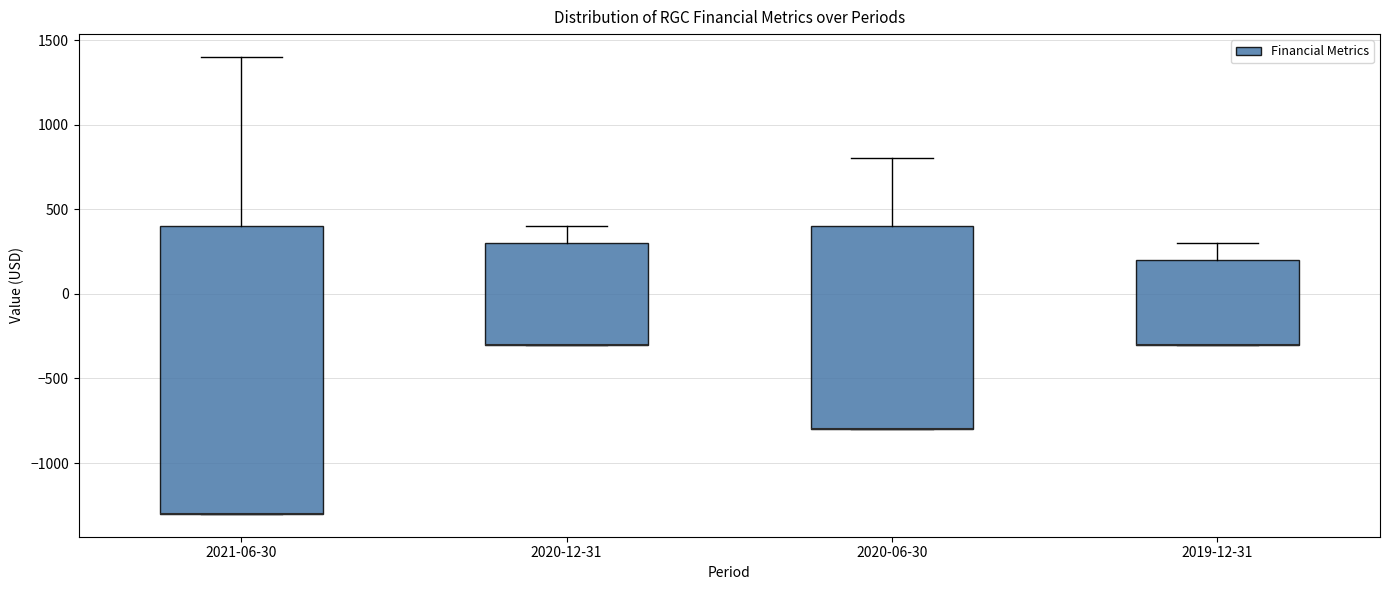

Reading left to right, transcribe this box plot: for each box, give where its median line is, the range the box spans, and where its two whiskers end, as read against the y-axis. The values are not printed on the chart, so give them approximately, as read against the axis.

2021-06-30: median -1300 (drawn on the box's lower edge), box -1300 to 400, whiskers -1300 to 1400
2020-12-31: median -300 (drawn on the box's lower edge), box -300 to 300, whiskers -300 to 400
2020-06-30: median -800 (drawn on the box's lower edge), box -800 to 400, whiskers -800 to 800
2019-12-31: median -300 (drawn on the box's lower edge), box -300 to 200, whiskers -300 to 300